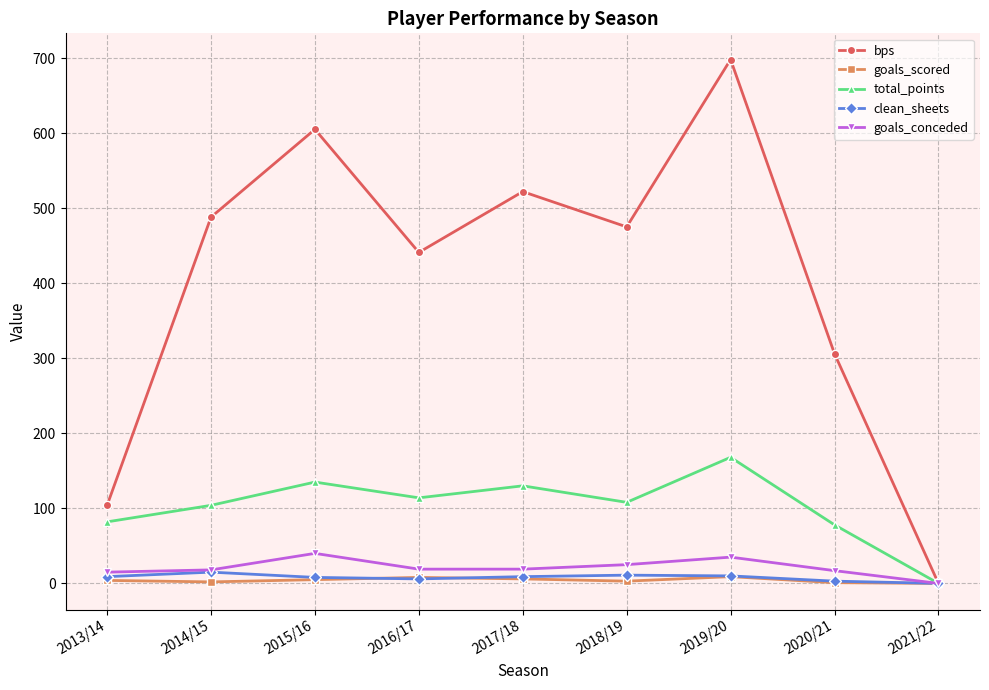

At how many categories does at least one series exceed 218?

7